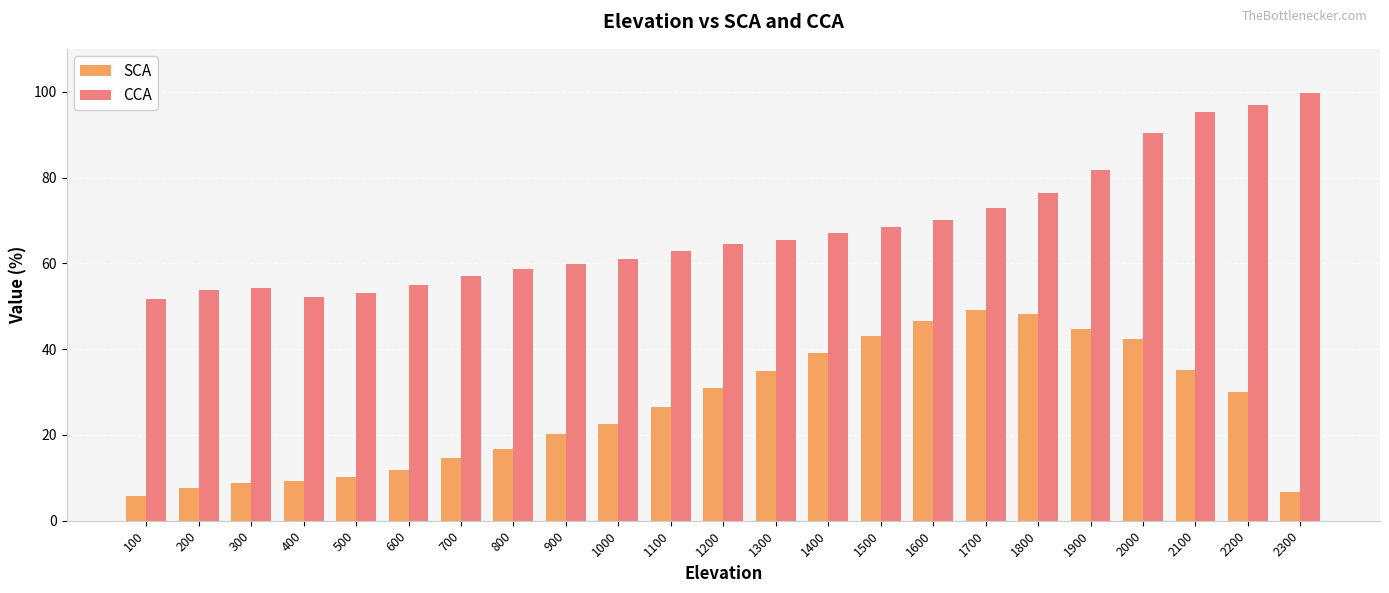

What value does the SCA series have at 100?

5.8